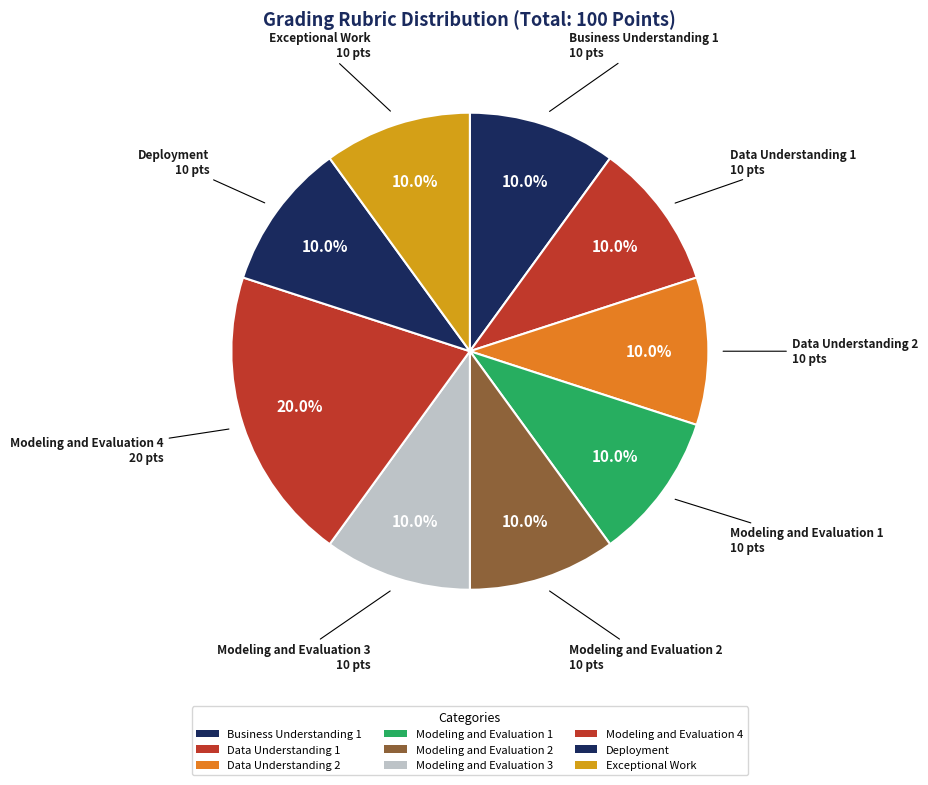

Approximately how many times larger is the value at Modeling and Evaluation 3 compared to Exceptional Work?

1.0